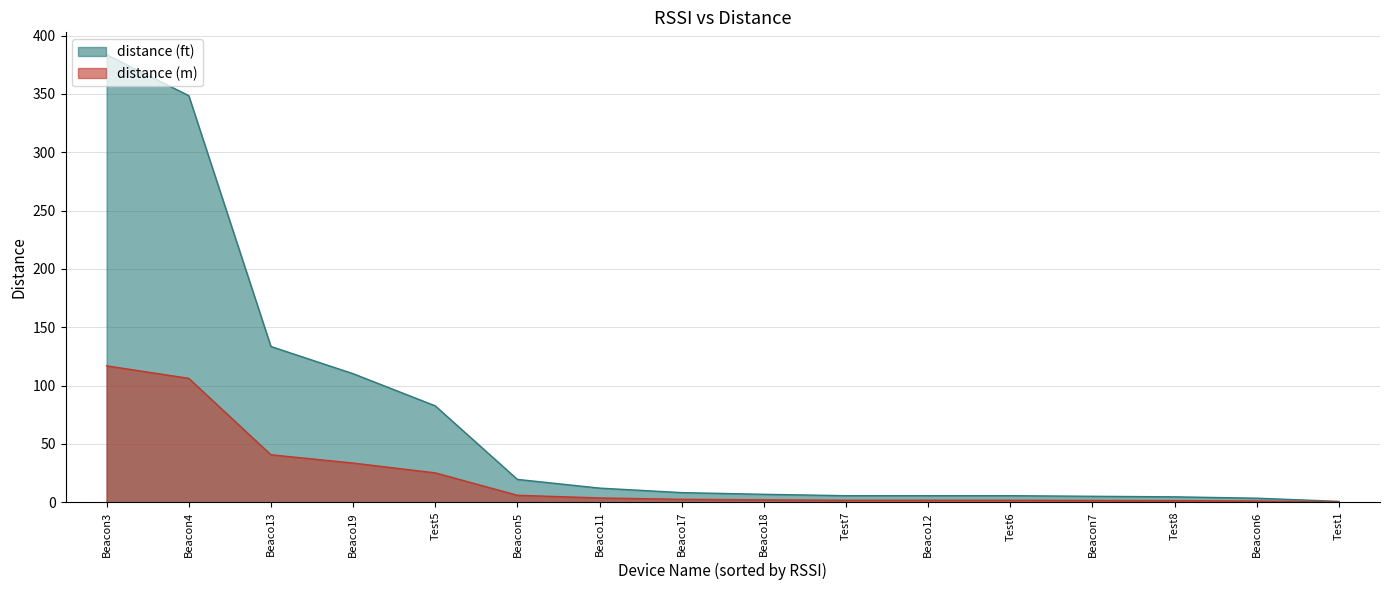

What position from the left is Beacon4?

2